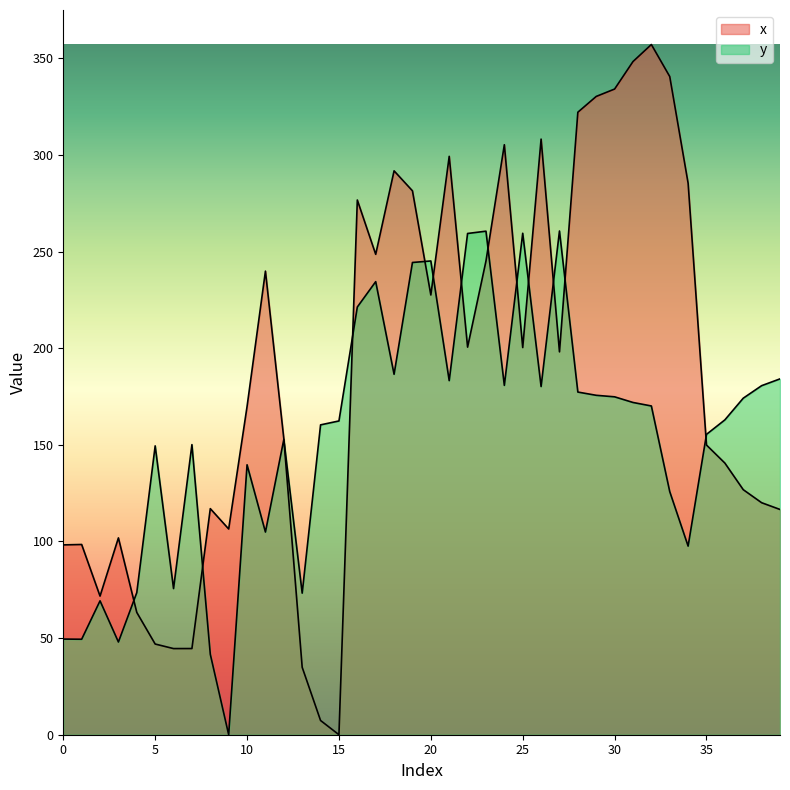

At 0, list the series in order from largest to smallest.

x, y